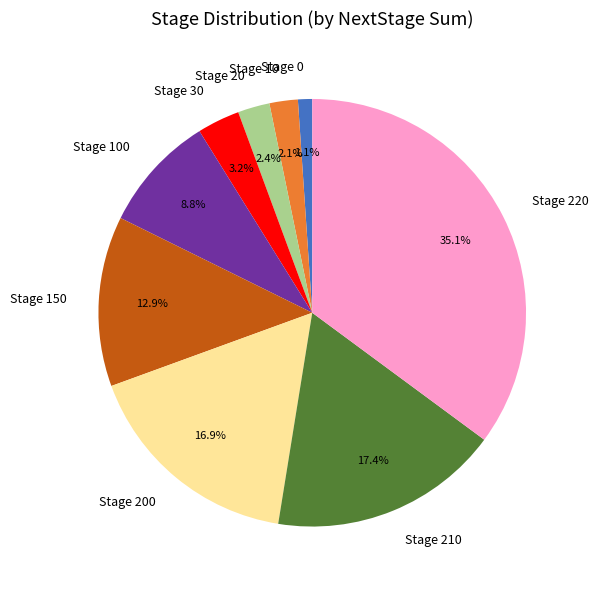

What percentage is NOT represented by Stage 20?

97.6%